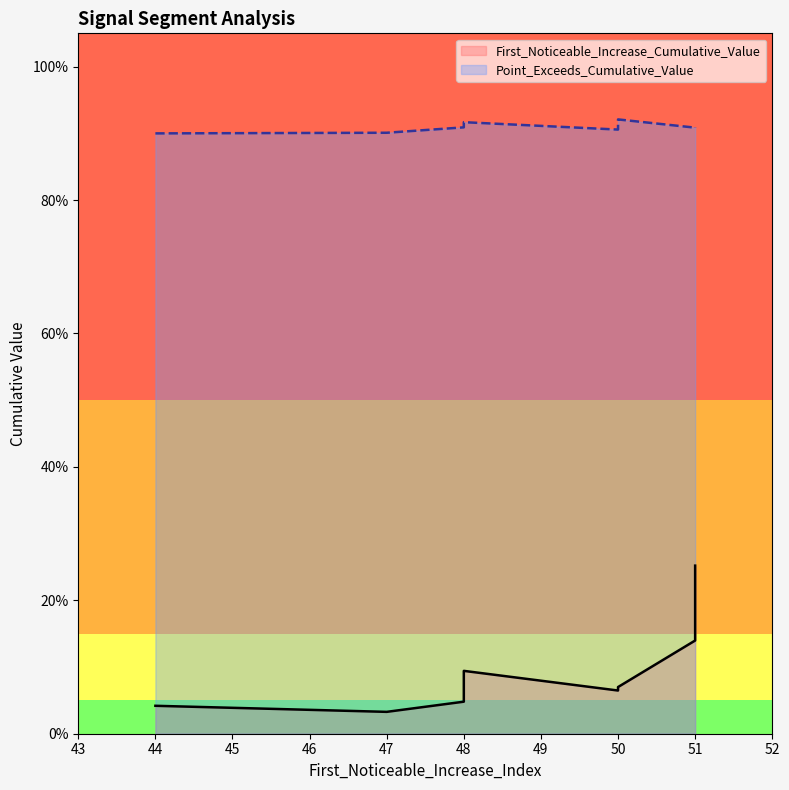

Which series has the largest total across all categories?

Point_Exceeds_Cumulative_Value